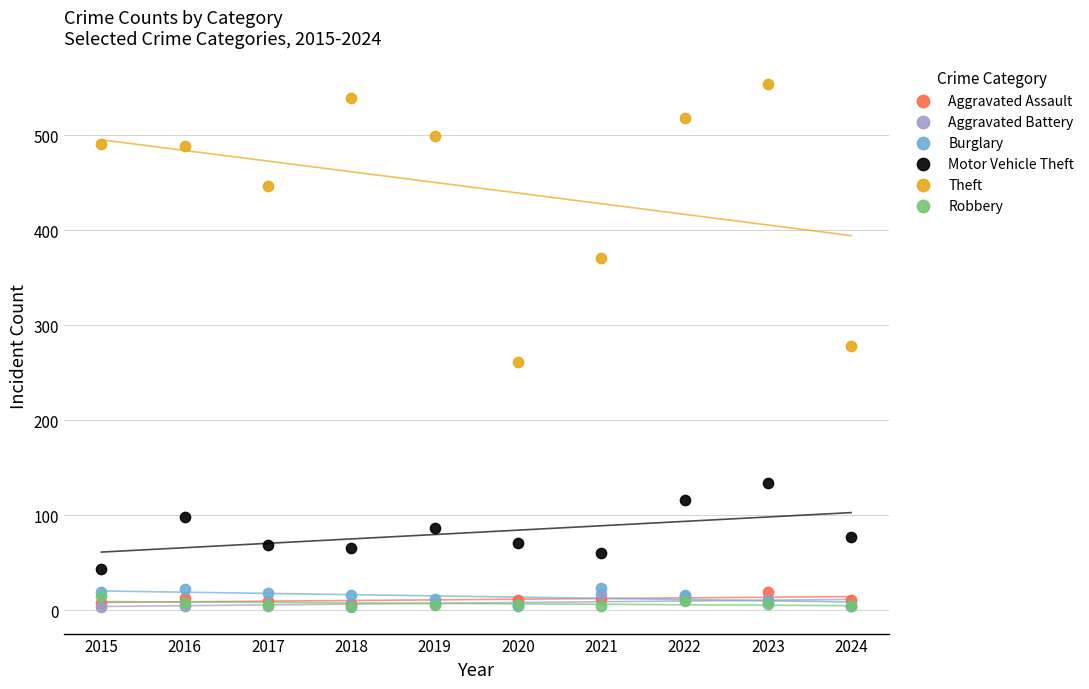

What are all the series names shown in the legend?

Aggravated Assault, Aggravated Battery, Burglary, Motor Vehicle Theft, Theft, Robbery